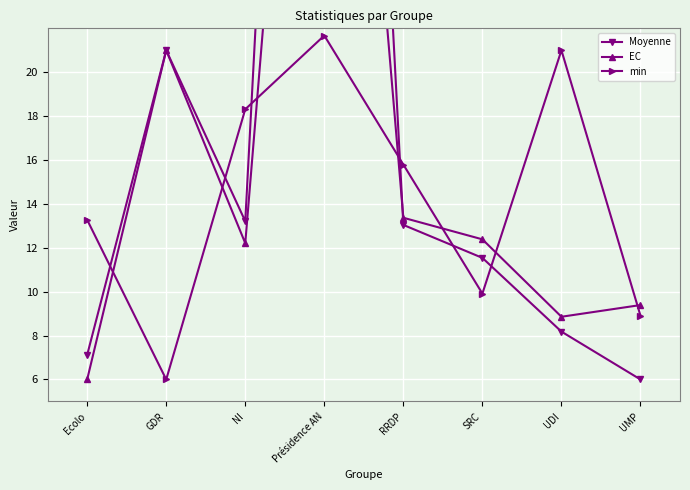

Which category has the highest value across all series?

Présidence AN